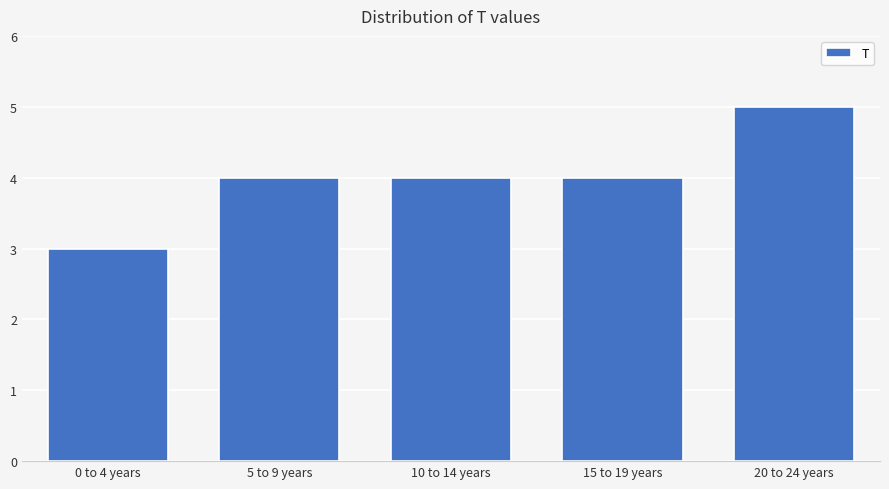

Reading left to right, transcribe all the data shown in this chart.

0 to 4 years=3	5 to 9 years=4	10 to 14 years=4	15 to 19 years=4	20 to 24 years=5